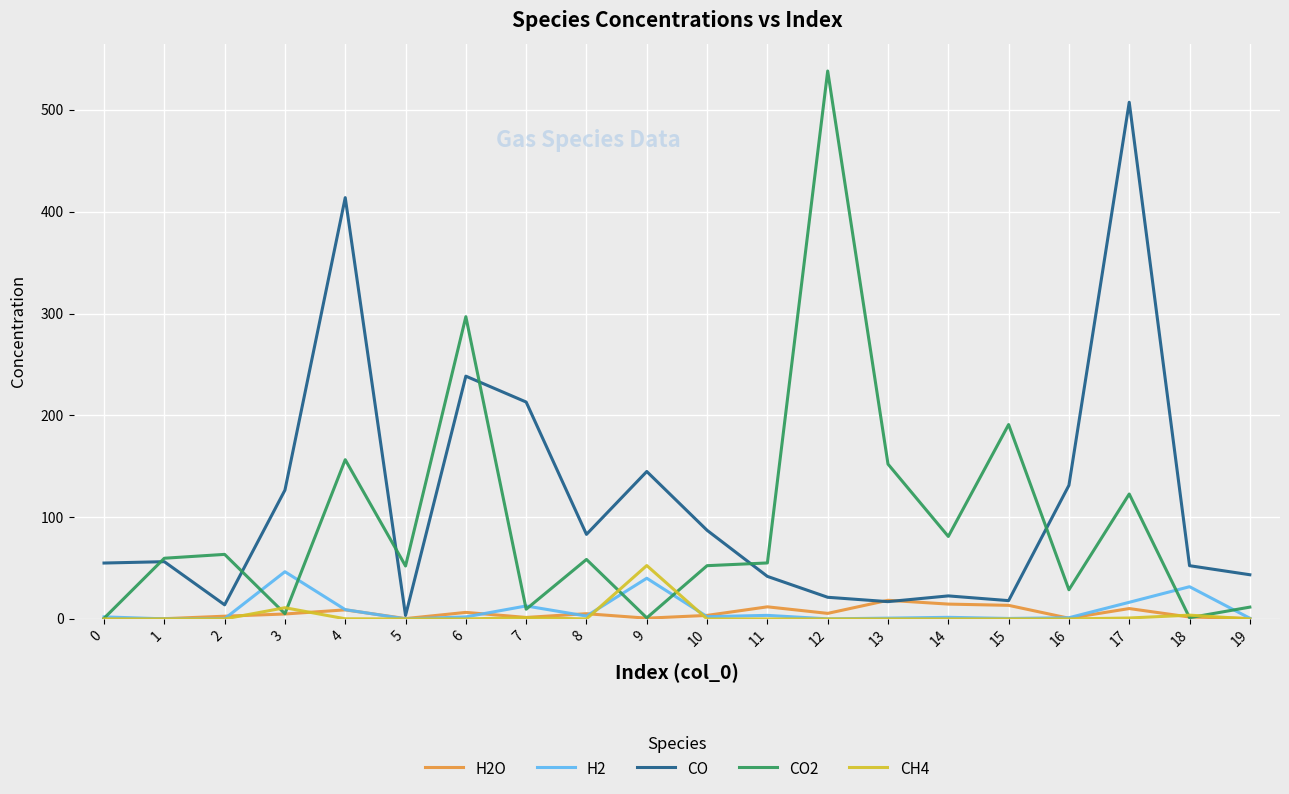

The value of CO at 7 is 213.0. True or false?

True